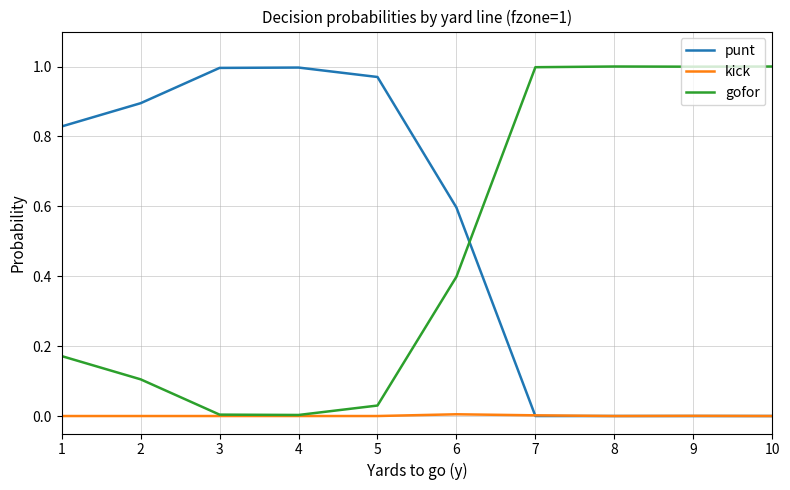

Where do punt and gofor first cross each other?

6 and 7